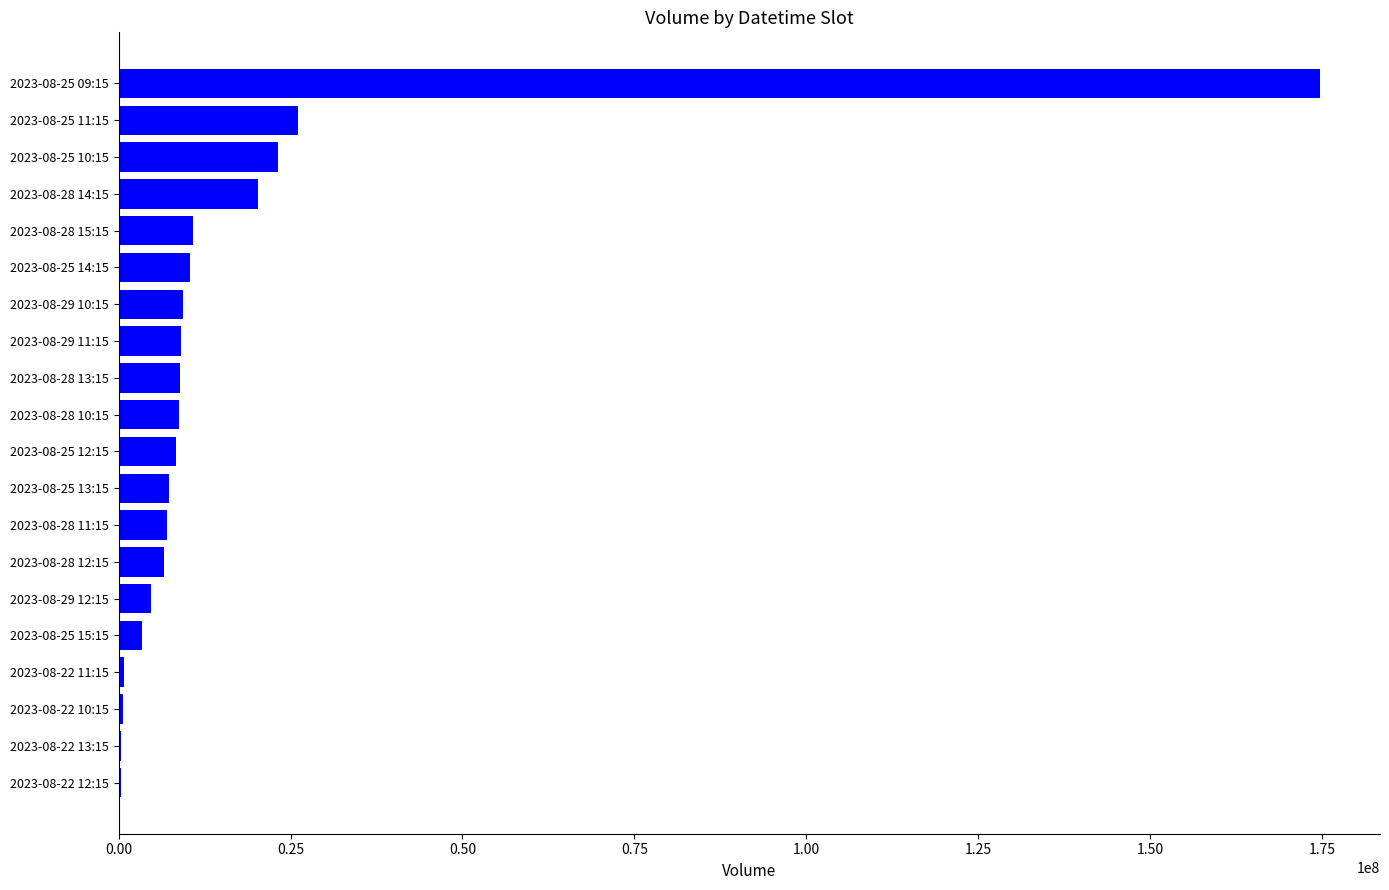

What is the greatest value displayed?

174672938